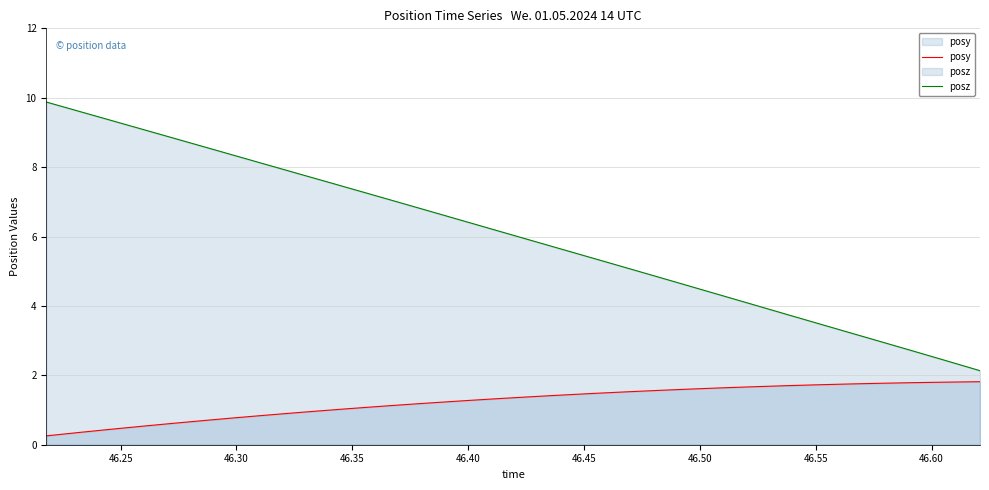

Which series has the largest range (max minus min)?

posz